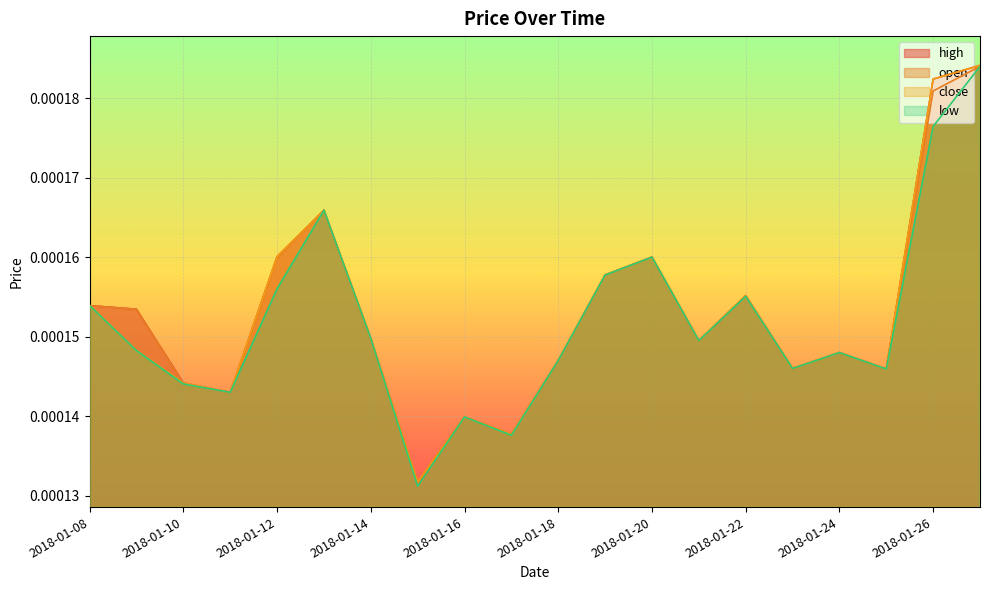

In open, how many points are higher than both neighbors (excluding endpoints)?

5